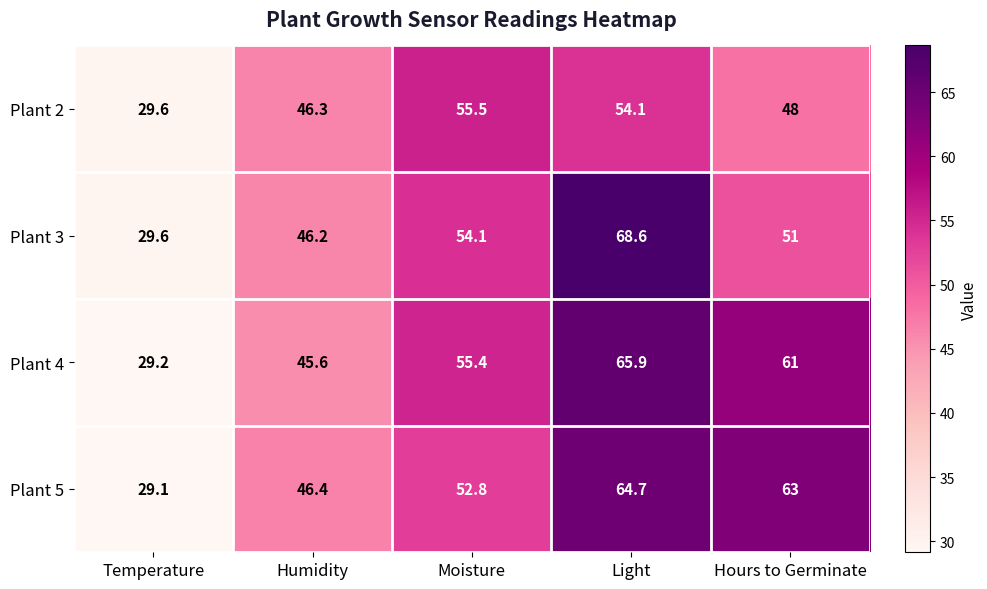

Reading right to left, what are all the values shown in this chart?

Plant 2: 48.0	54.1	55.5	46.3	29.6
Plant 3: 51.0	68.6	54.1	46.2	29.6
Plant 4: 61.0	65.9	55.4	45.6	29.2
Plant 5: 63.0	64.7	52.8	46.4	29.1